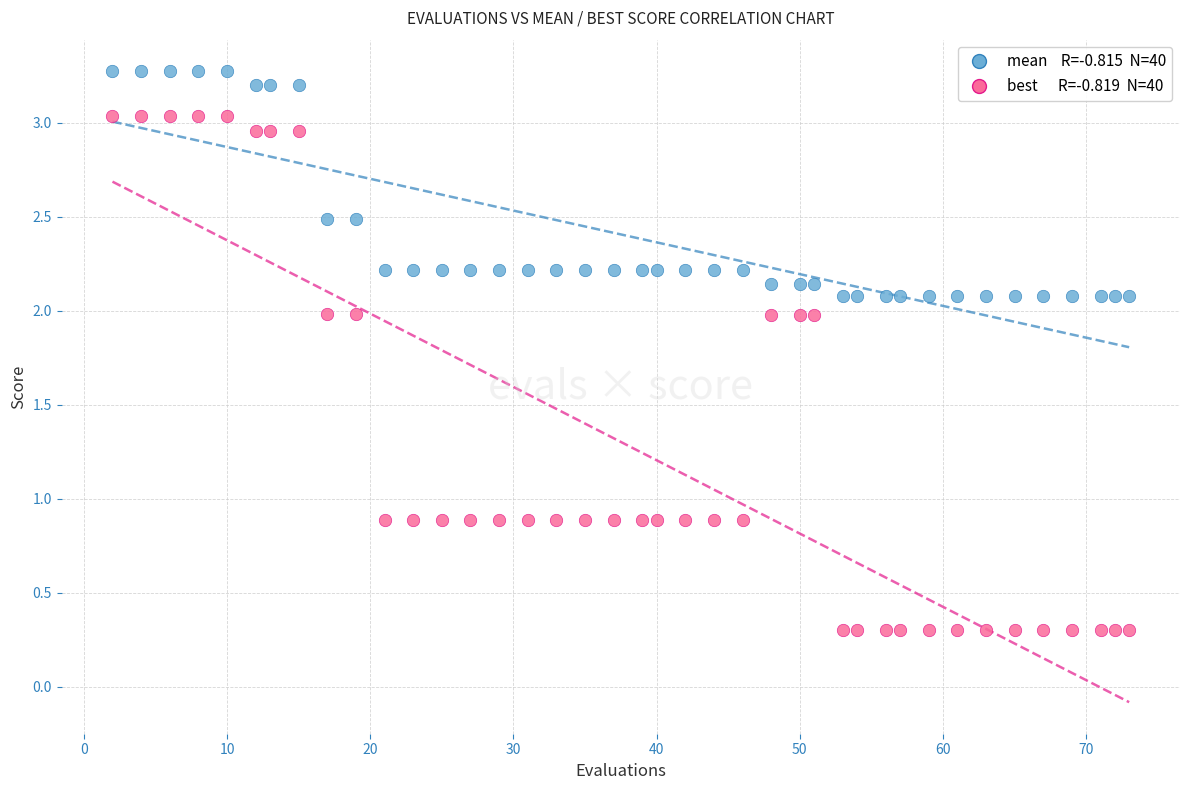

Across all data points, what is the range of X values (max minus min)?

71.0